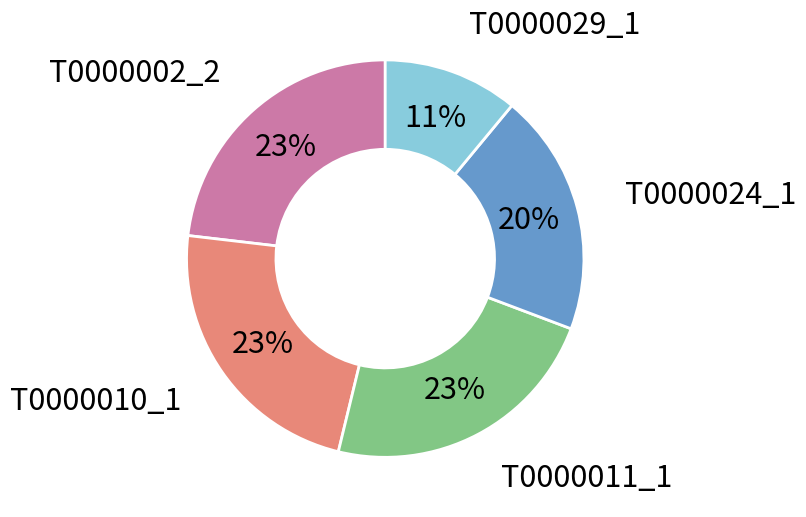

To the nearest percent, what is the difference between the largest and smallest slice percentages?

12%